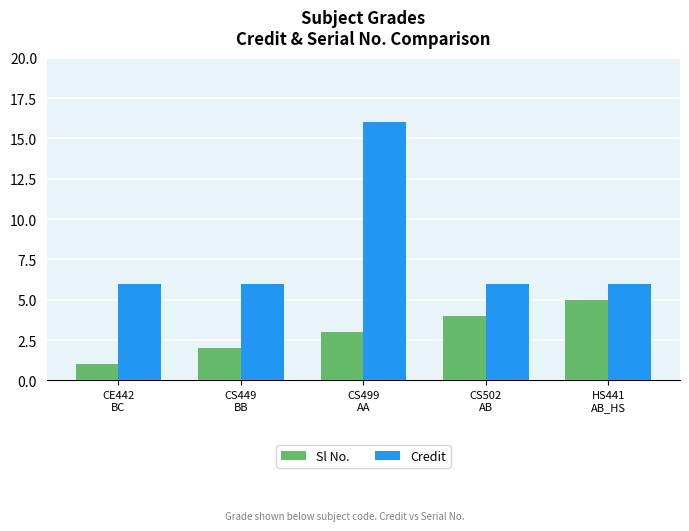

Rank the series by their maximum value, from lowest to highest.

Sl No., Credit